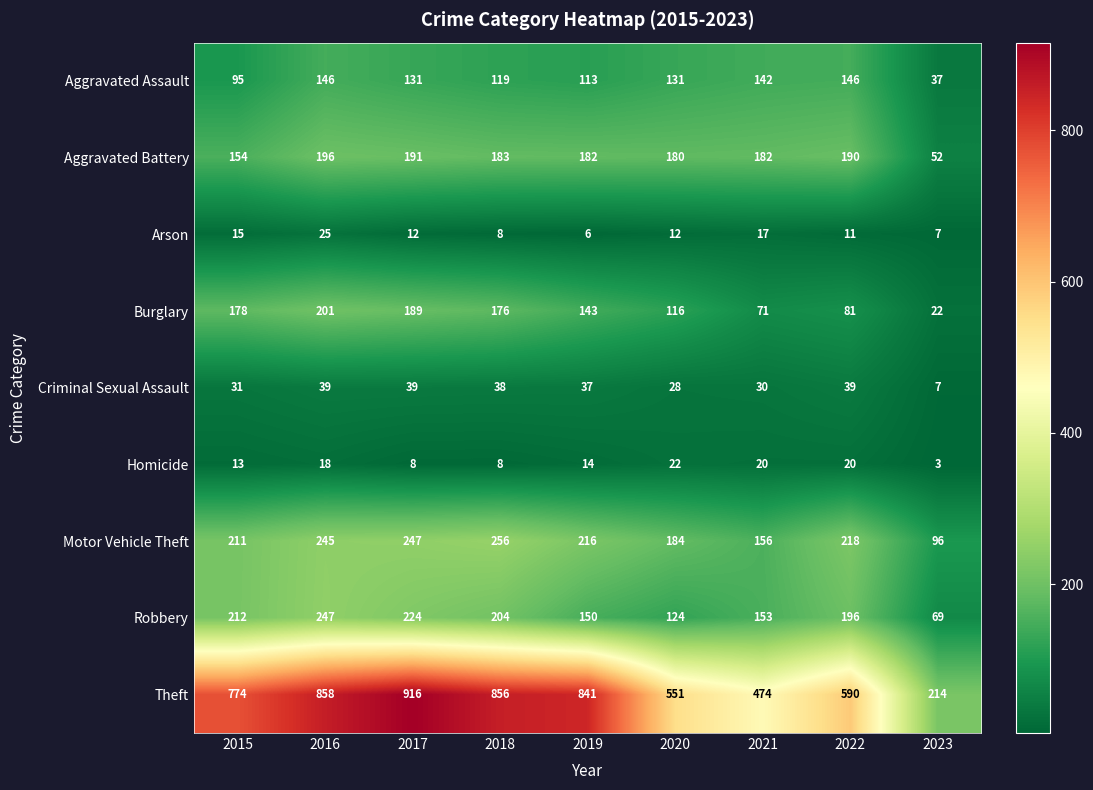

What is the sum of all Motor Vehicle Theft values?

1829